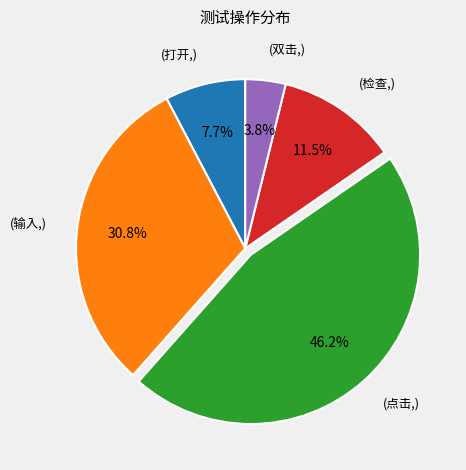

Rank the categories by value from lowest to highest.

(双击,), (打开,), (检查,), (输入,), (点击,)